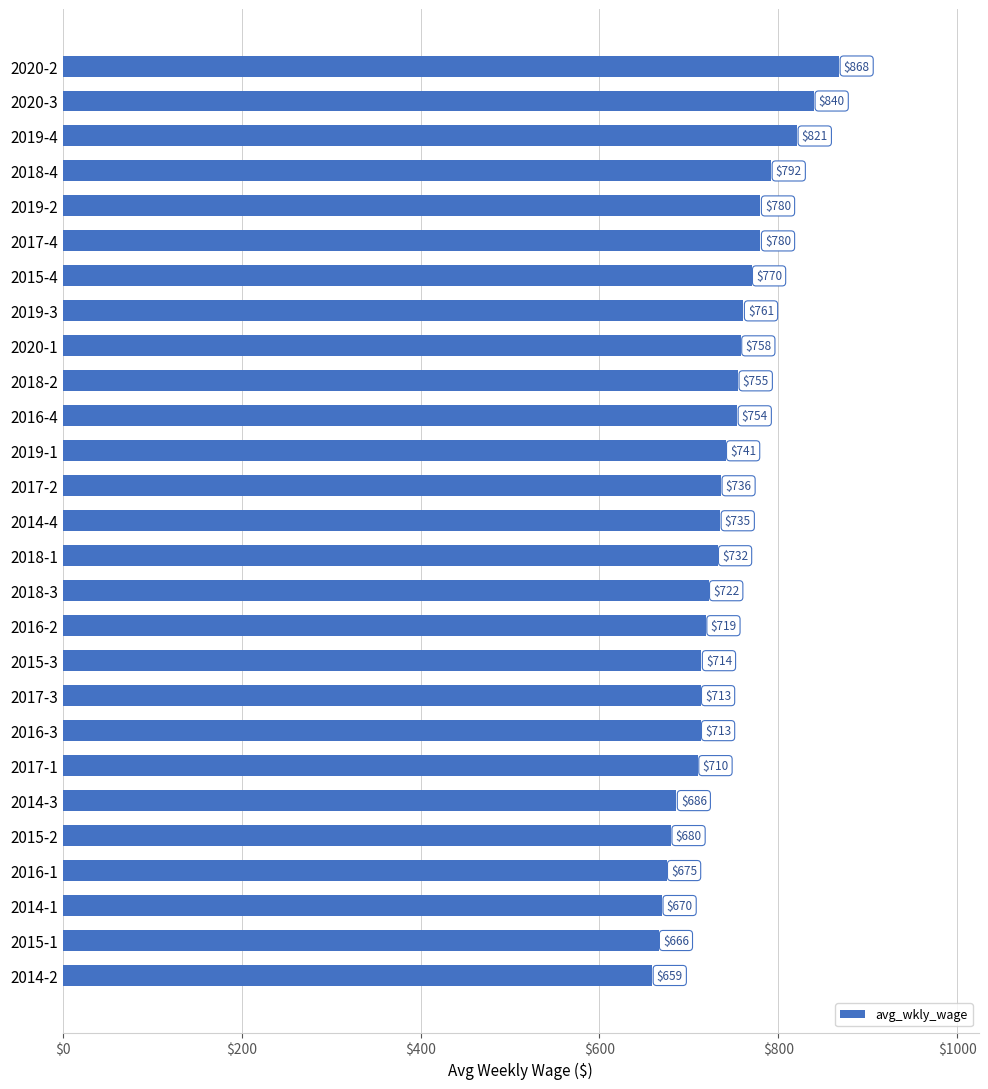

At which category does the chart reach its peak across all series?

2020-2